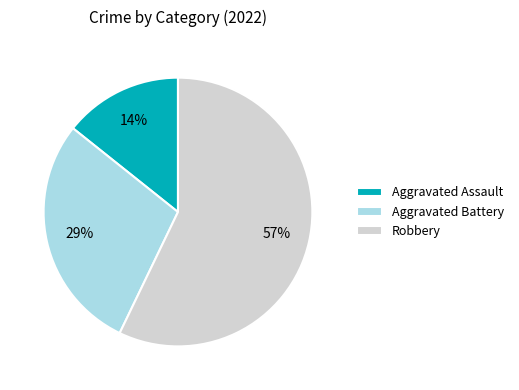

How many slices are in this pie chart?

3